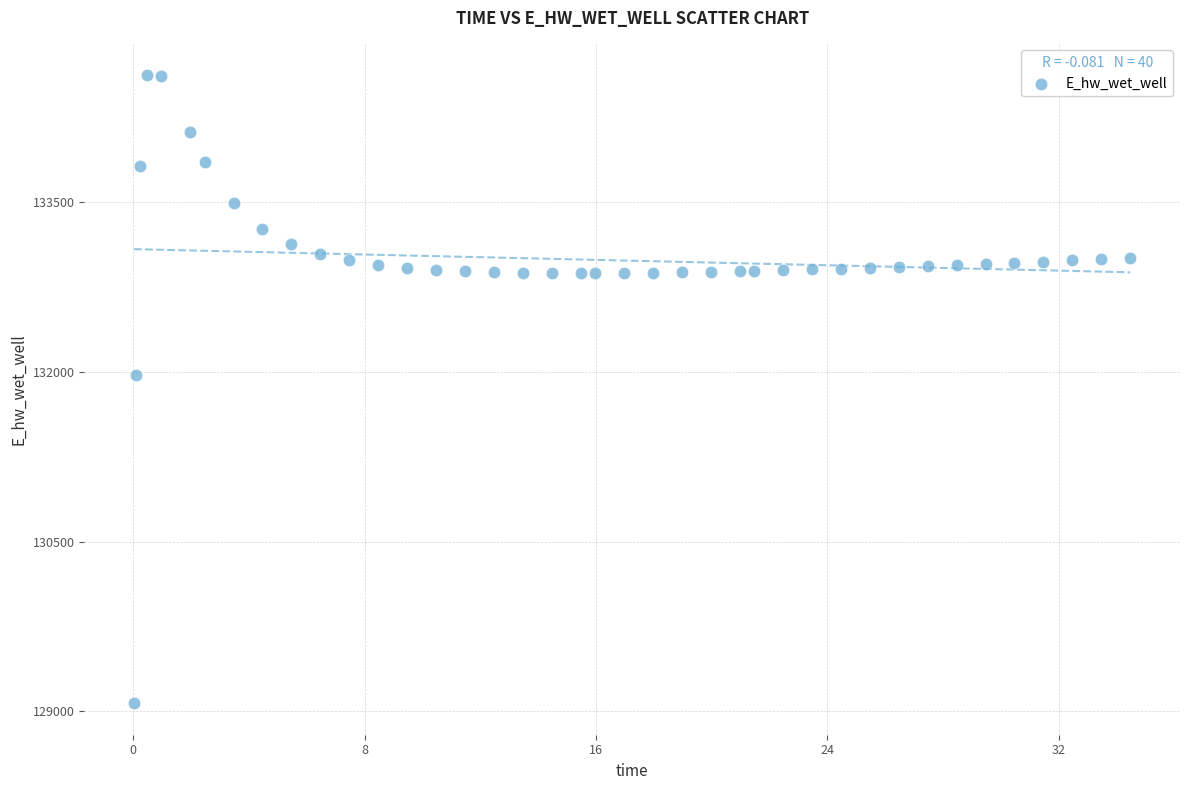

What Y value in the scatter plot is closest to 131849?

131970.0